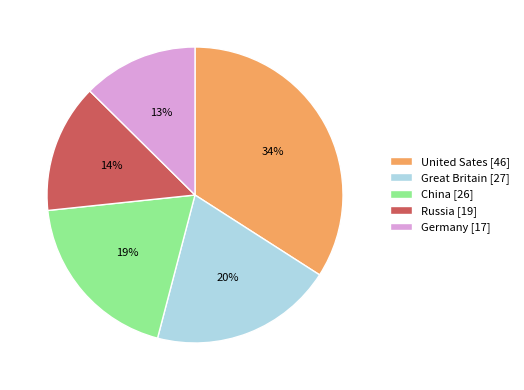

Rank the categories by value from lowest to highest.

Germany, Russia, China, Great Britain, United Sates